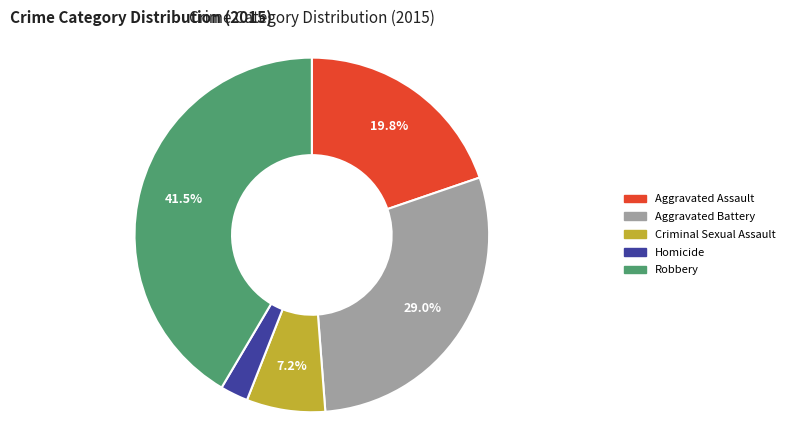

How much of the chart is everything except Aggravated Assault?

80.2%